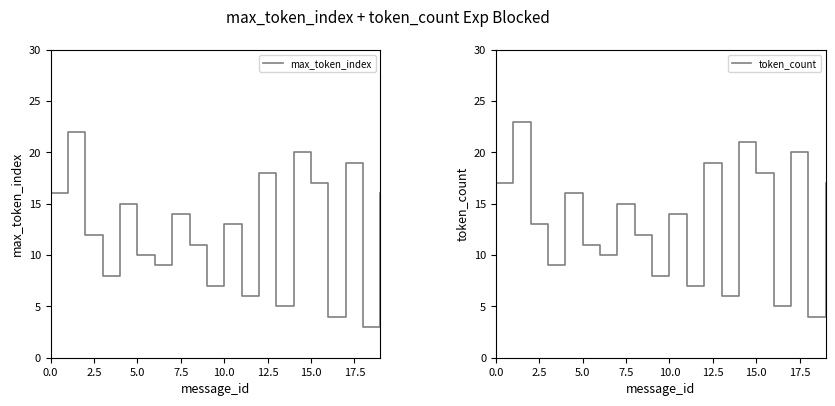

What is the maximum value for max_token_index?

22